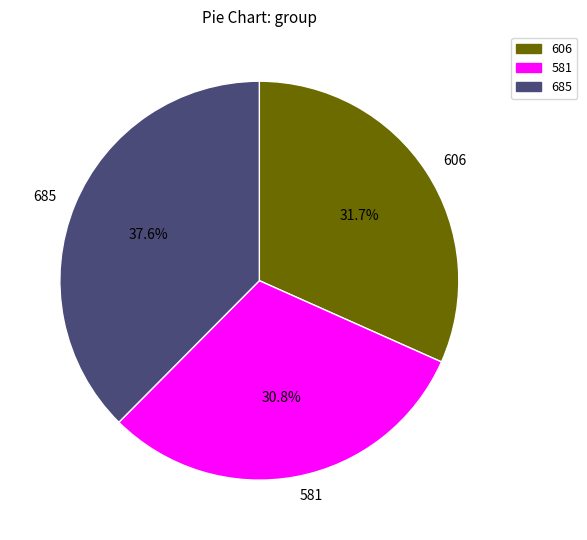

To the nearest percent, what is the difference between the 581 and 685 slice percentages?

7%